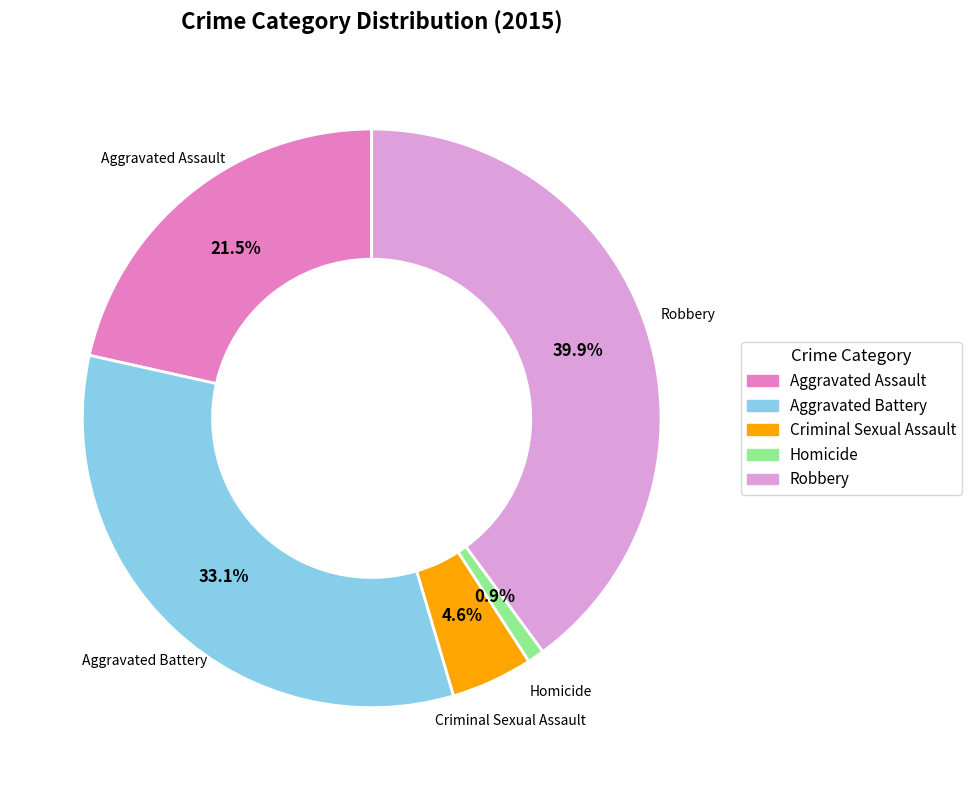

Is Aggravated Assault the majority of the pie?

No